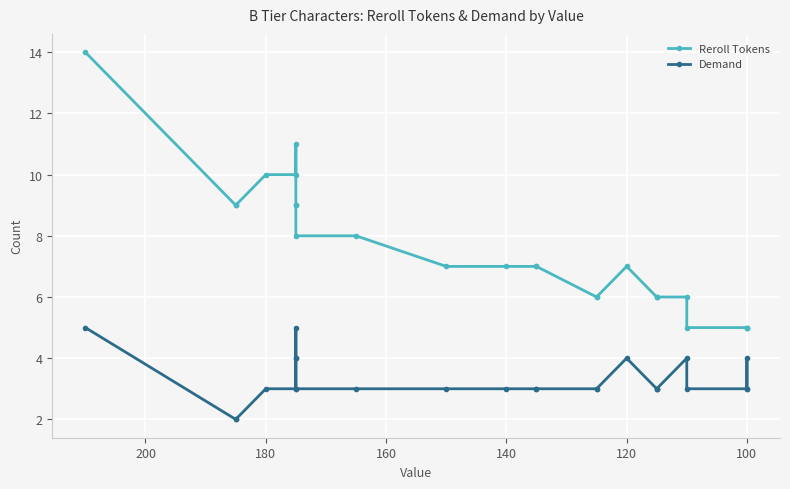

How many values in the Demand series exceed 3?

7